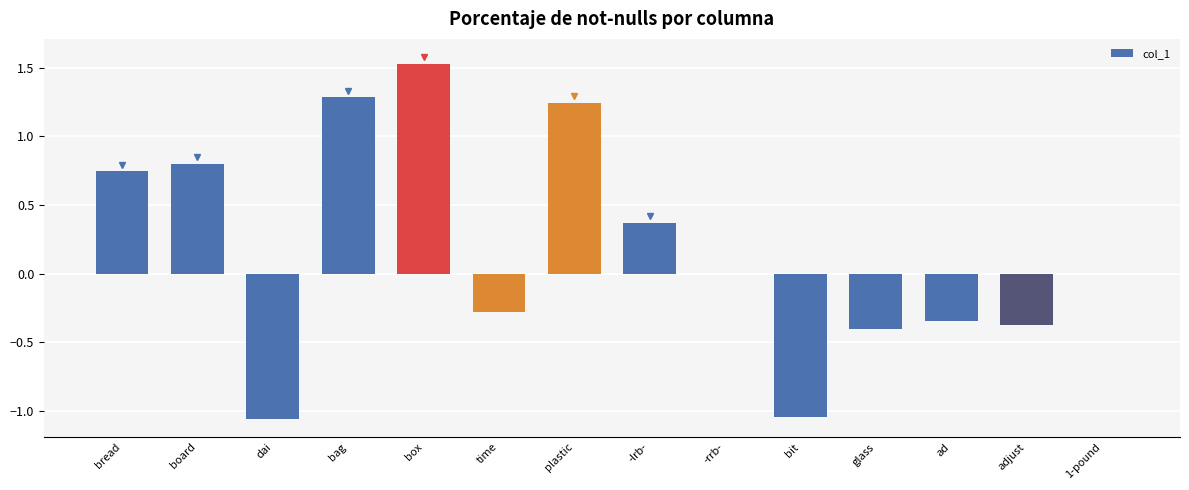

Read the value at box.

1.5